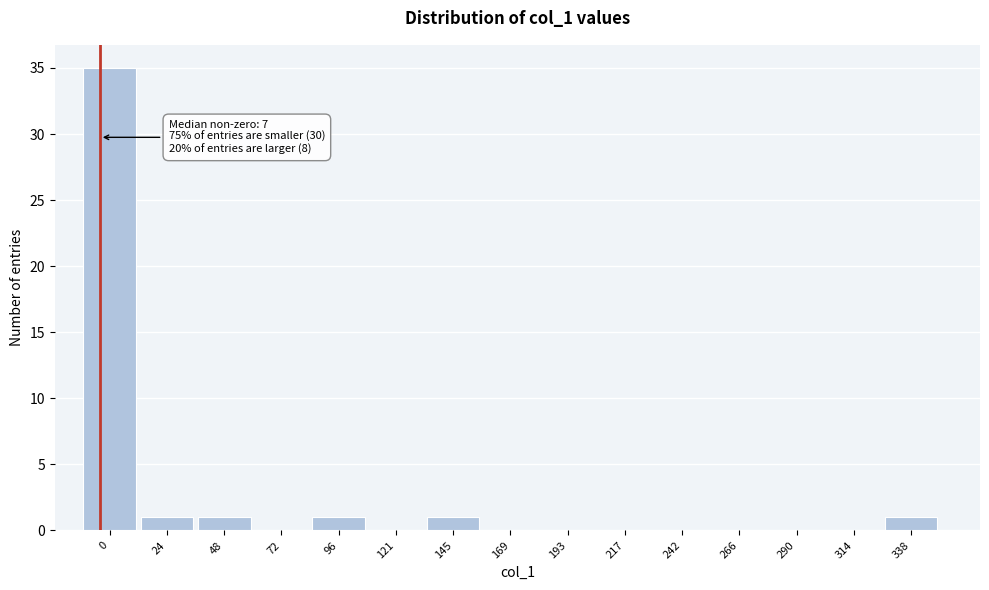

Reading right to left, what are all the values shown in this chart?

338=1	314=0	290=0	266=0	242=0	217=0	193=0	169=0	145=1	121=0	96=1	72=0	48=1	24=1	0=35